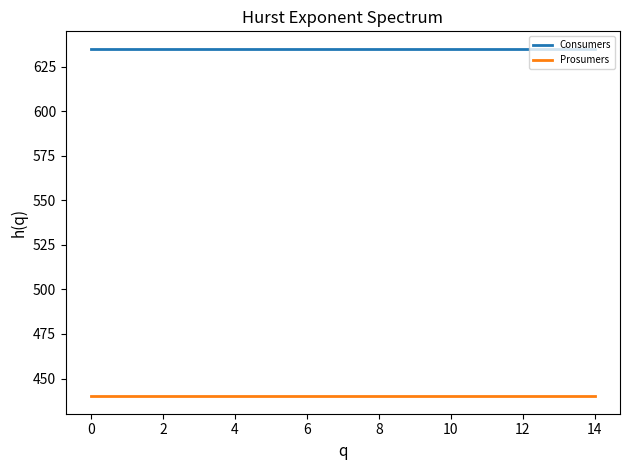

True or false: Consumers and Prosumers intersect in this chart.

False